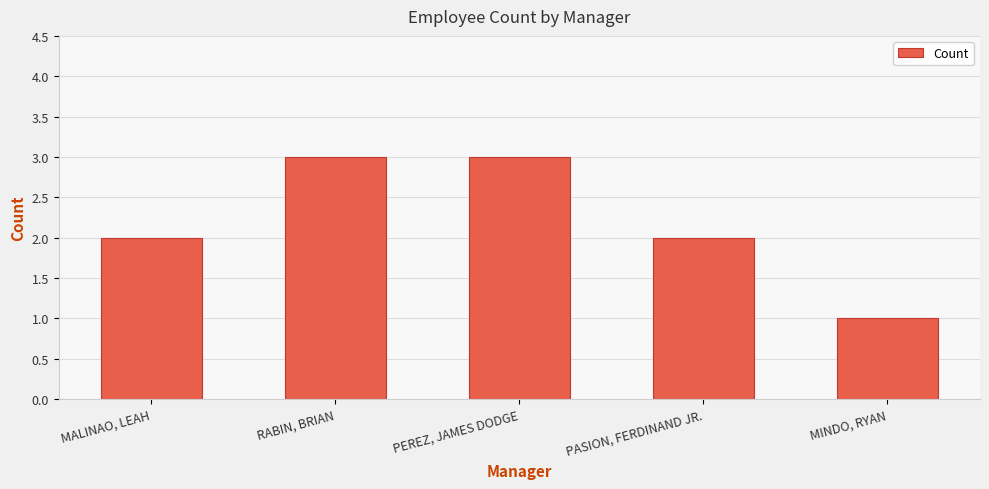

Which category has the lowest value across all series?

MINDO, RYAN